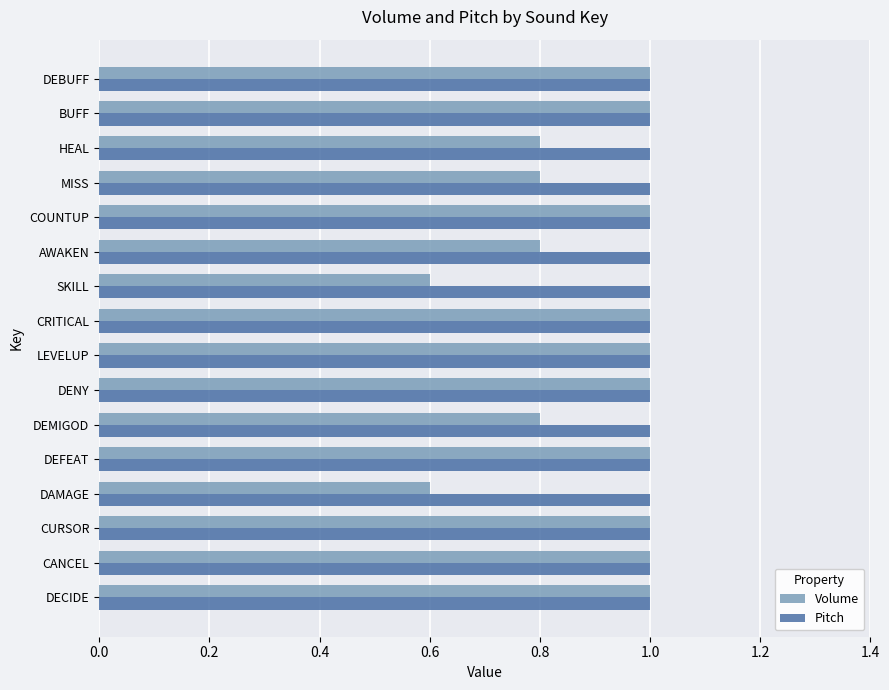

Rank the series at SKILL from lowest to highest value.

Volume, Pitch